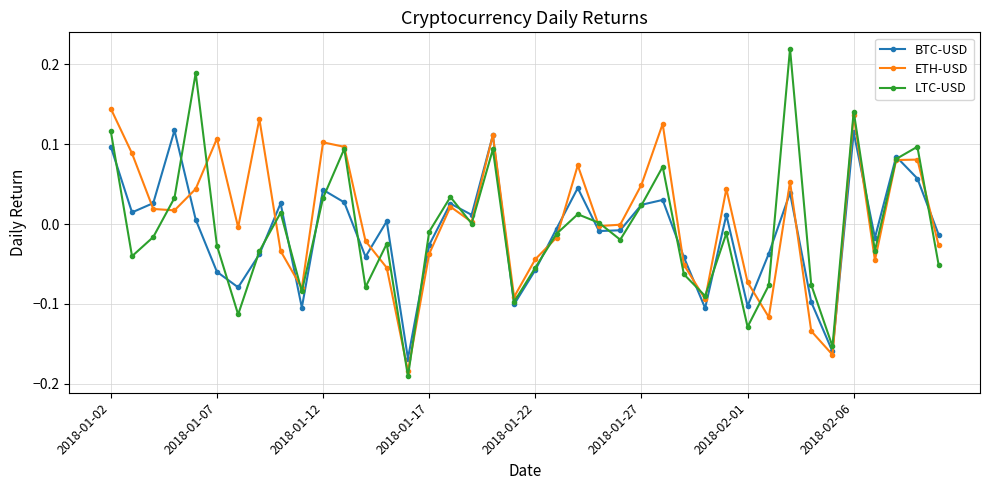

In LTC-USD, how many points are lower than both neighbors (excluding endpoints)?

12